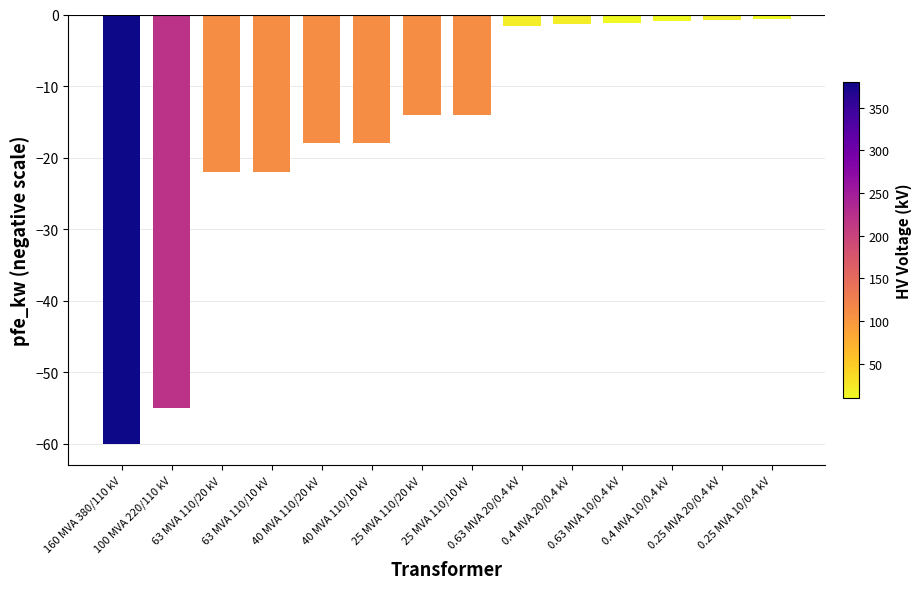

What is the difference between the maximum and minimum values?

59.4